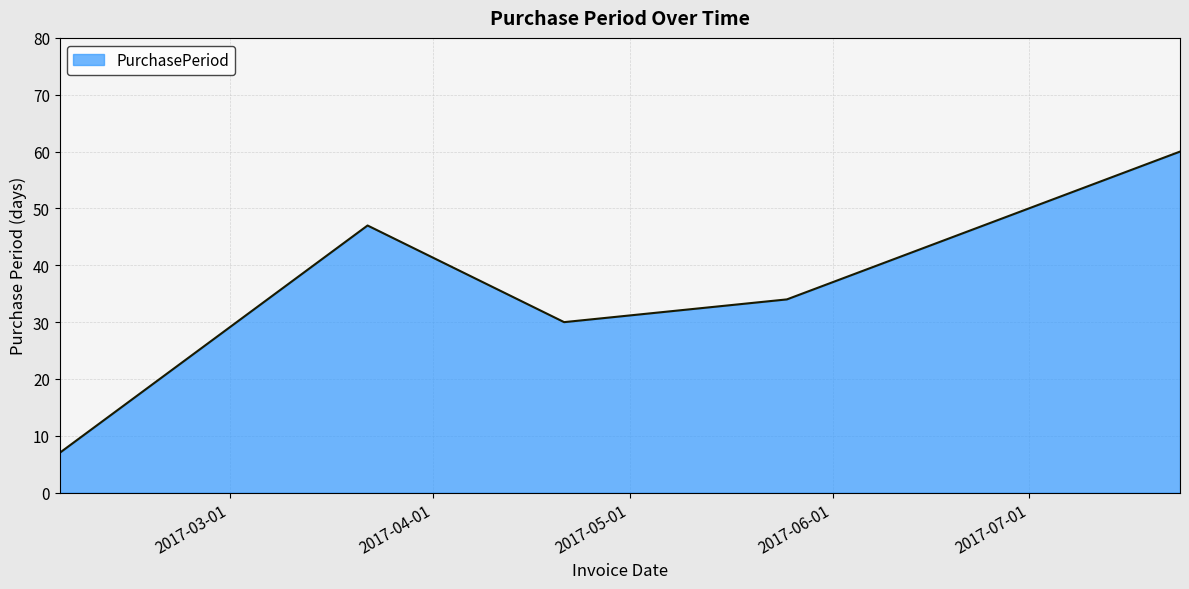

Reading left to right, transcribe all the data shown in this chart.

7	47	30	34	60